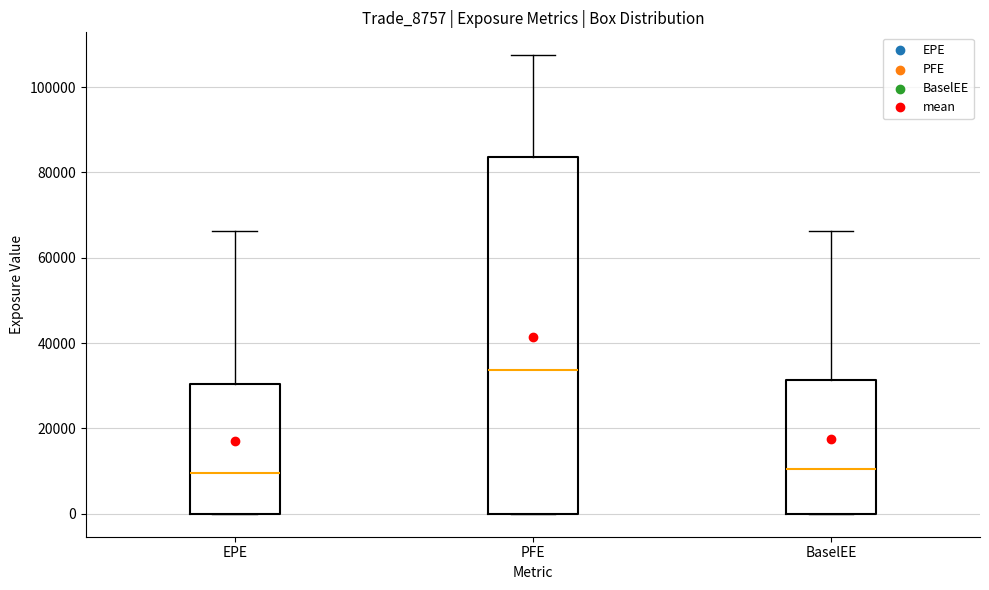

Which box's median line is the highest?

PFE